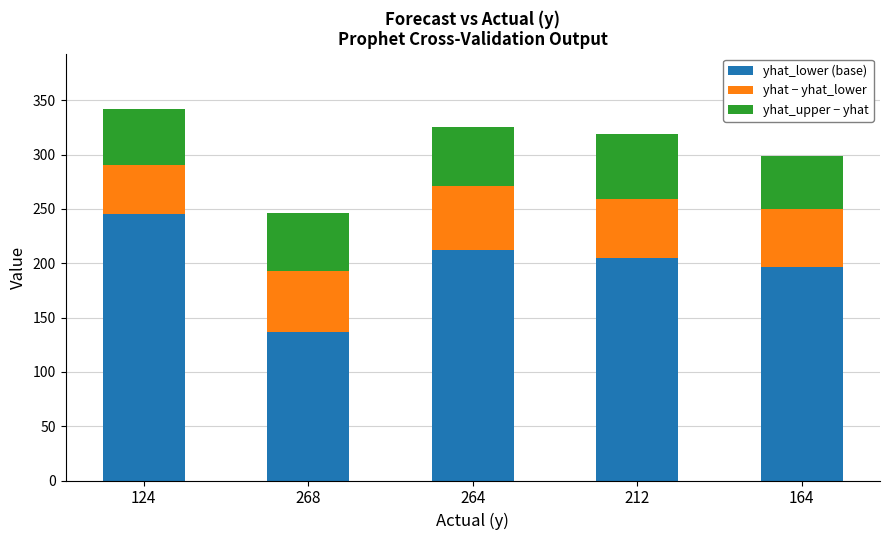

Reading right to left, transcribe the values for yhat_lower (base).

196.6	204.6	212.2	136.3	245.5